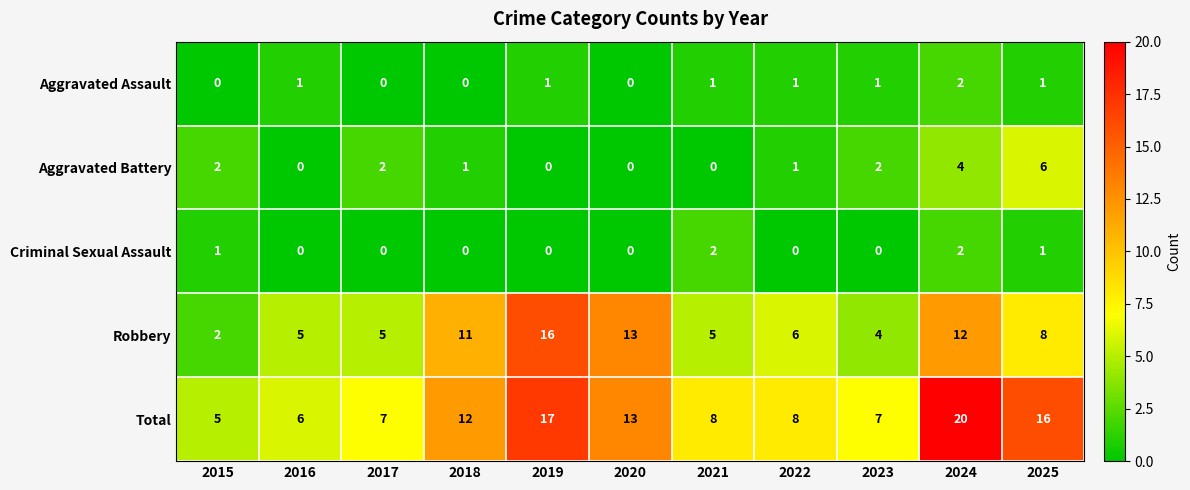

What is the total value across all series at 2016?

12